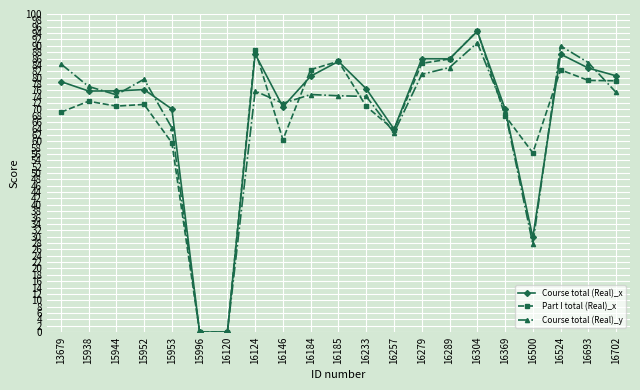

Is the value of Course total (Real)_x at 13679 greater than the value of Part I total (Real)_x at 15996?

Yes